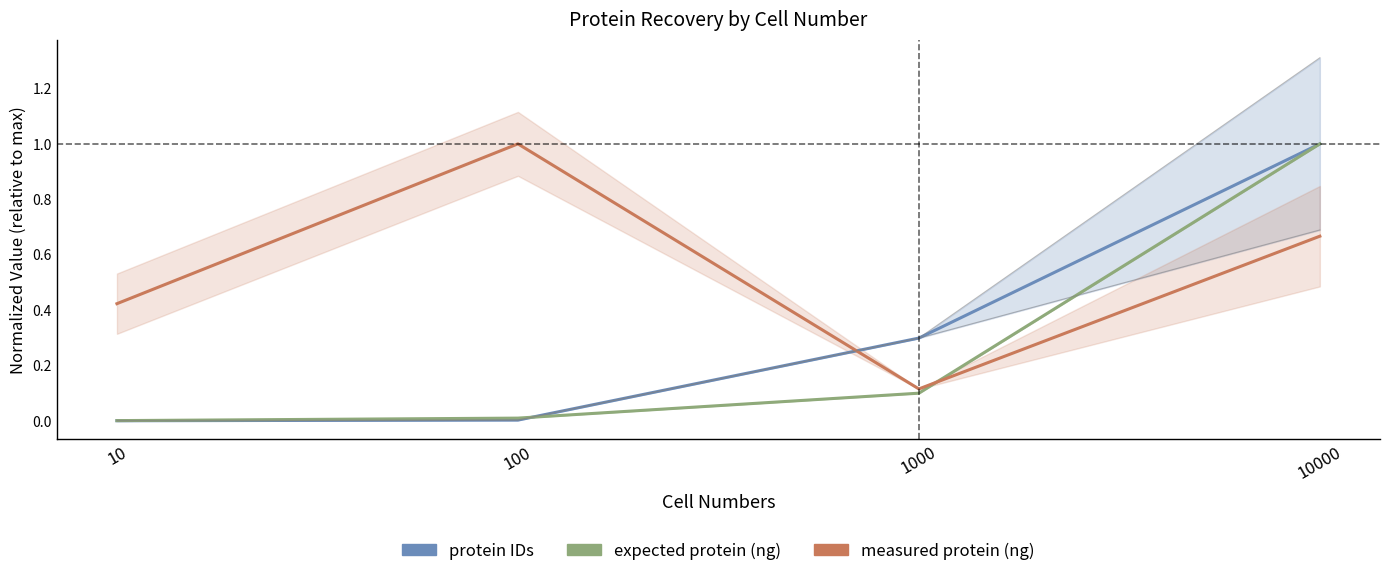

What is the maximum value for measured protein (ng)?

1.0